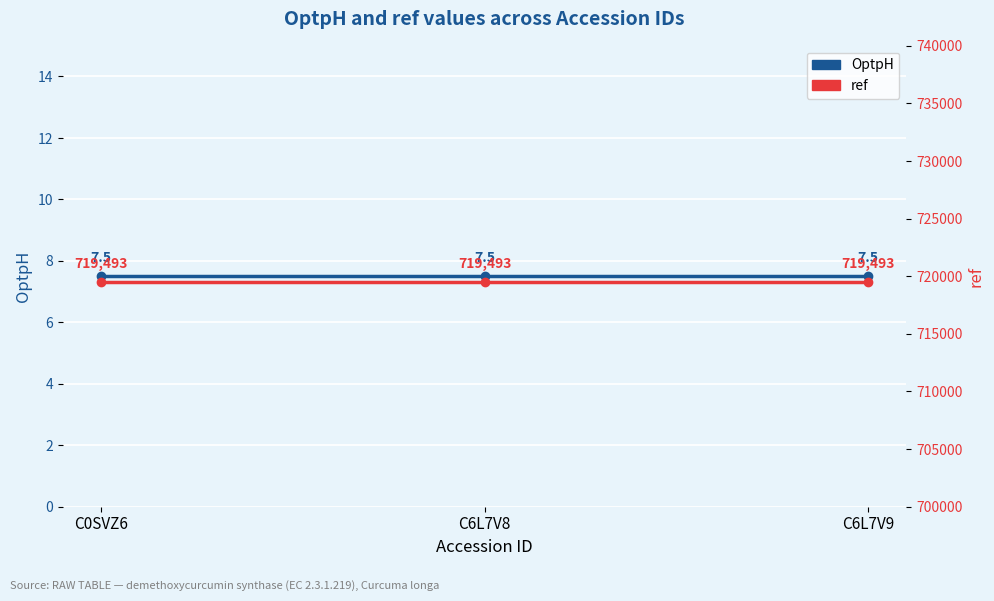

At how many categories does at least one series exceed 634386?

3